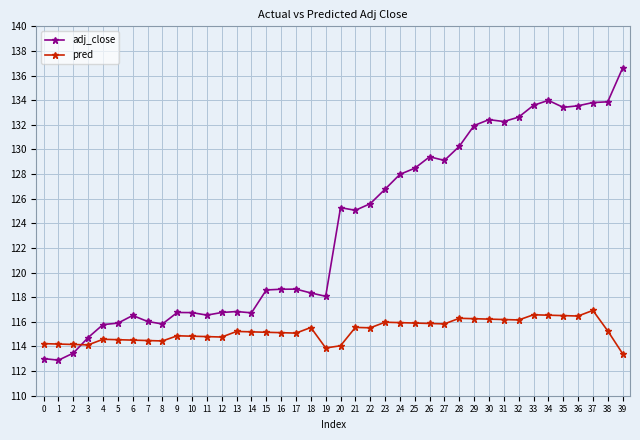

At 25, list the series in order from smallest to largest.

pred, adj_close